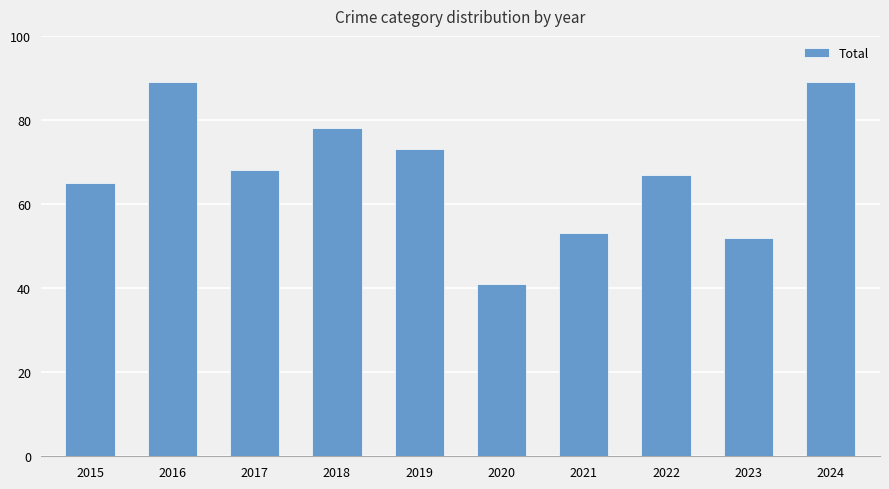

What is the change in value from 2017 to 2024?

+21